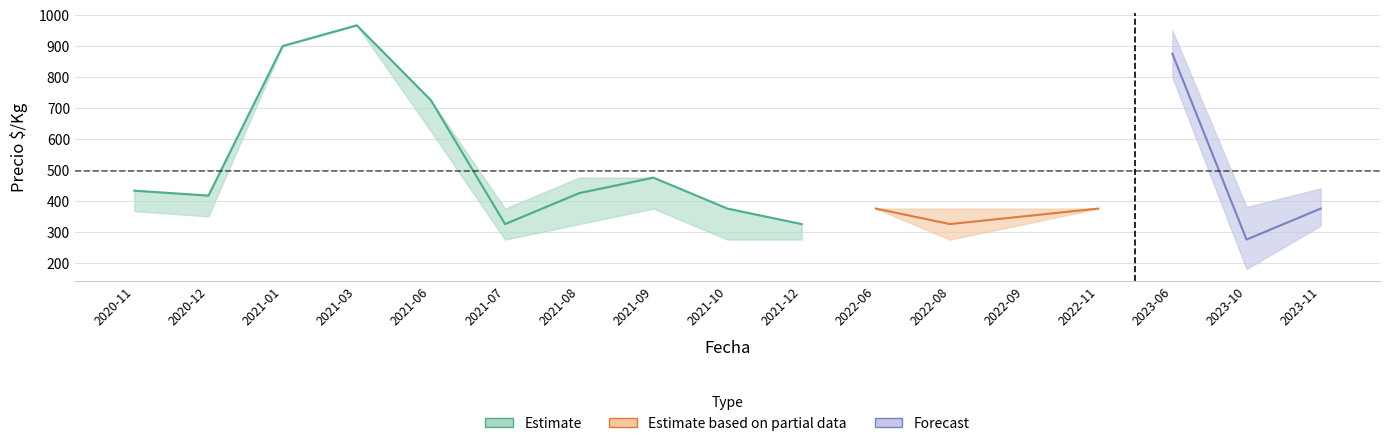

What is the label of the 8th point from the right?

2021-12